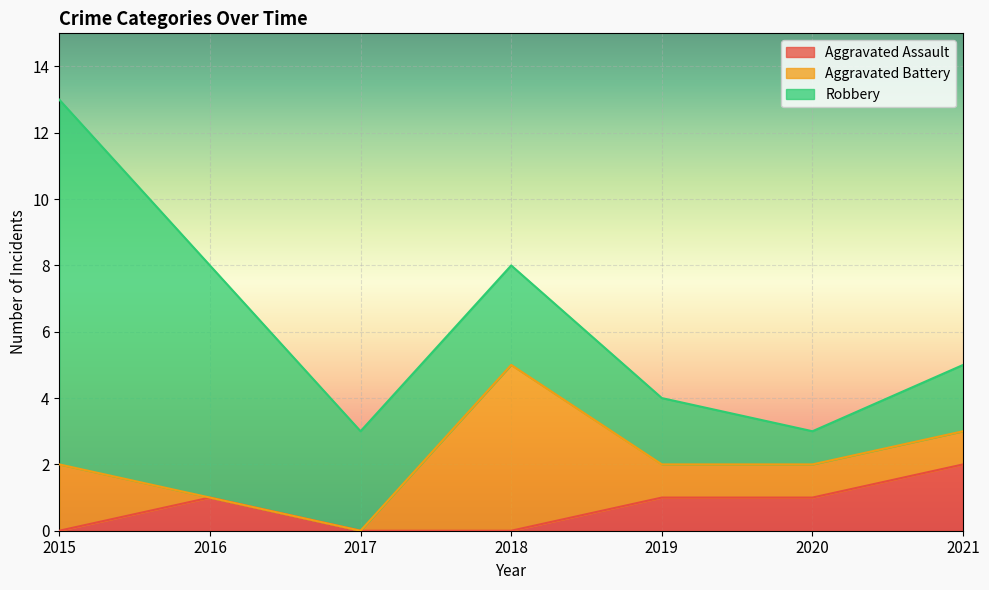

How many lines are shown in the chart?

3